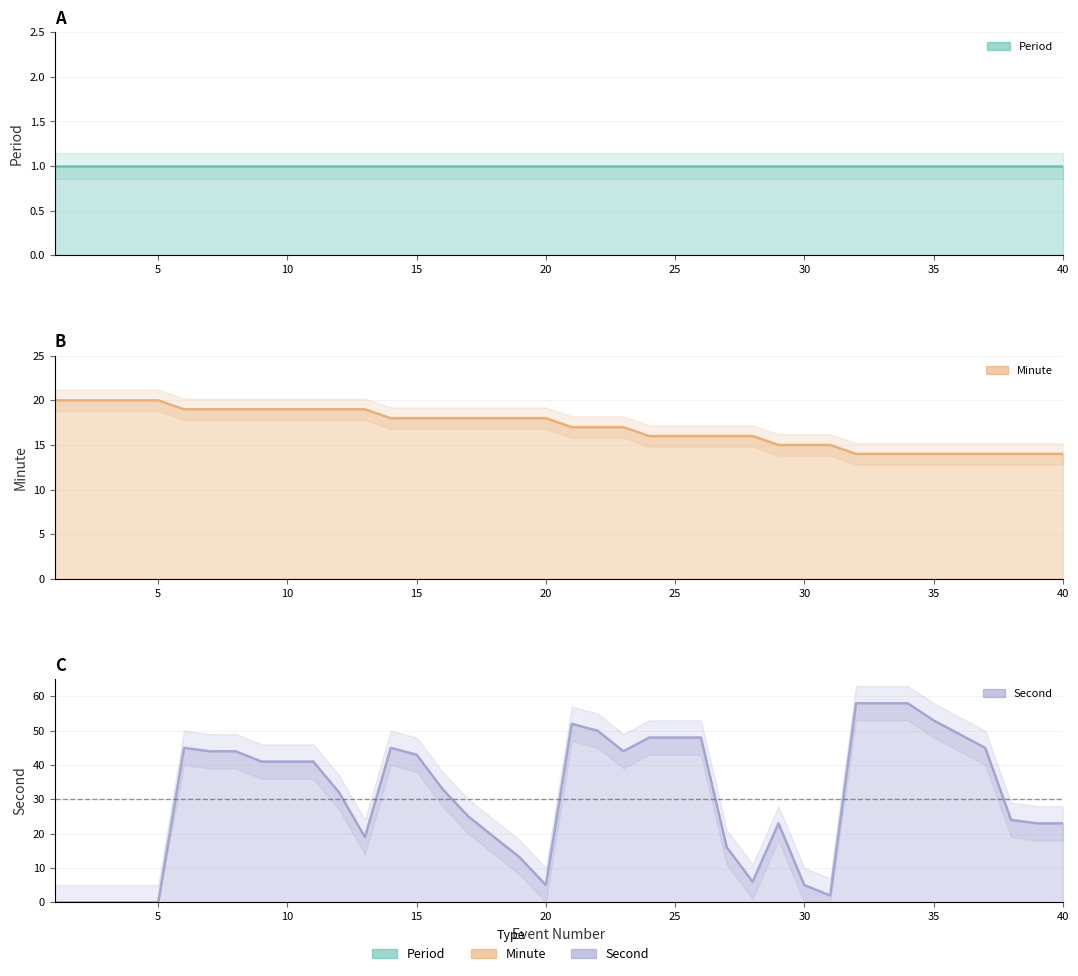

How many distinct data groups are displayed?

3